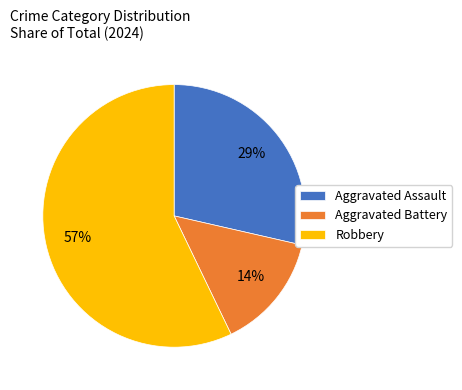

Do Aggravated Battery and Robbery together represent more than half of the pie?

Yes